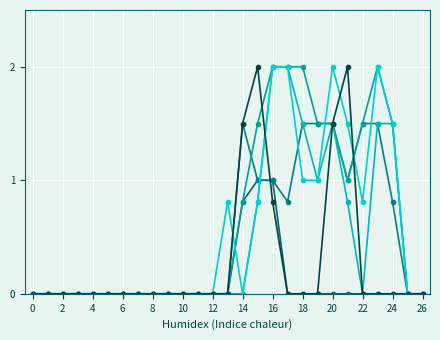

How many series are shown in this chart?

6